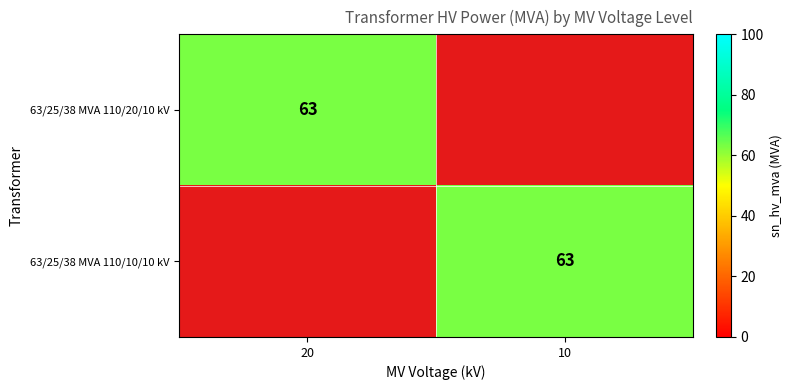

The value of 63/25/38 MVA 110/20/10 kV at 20 is 63. True or false?

True